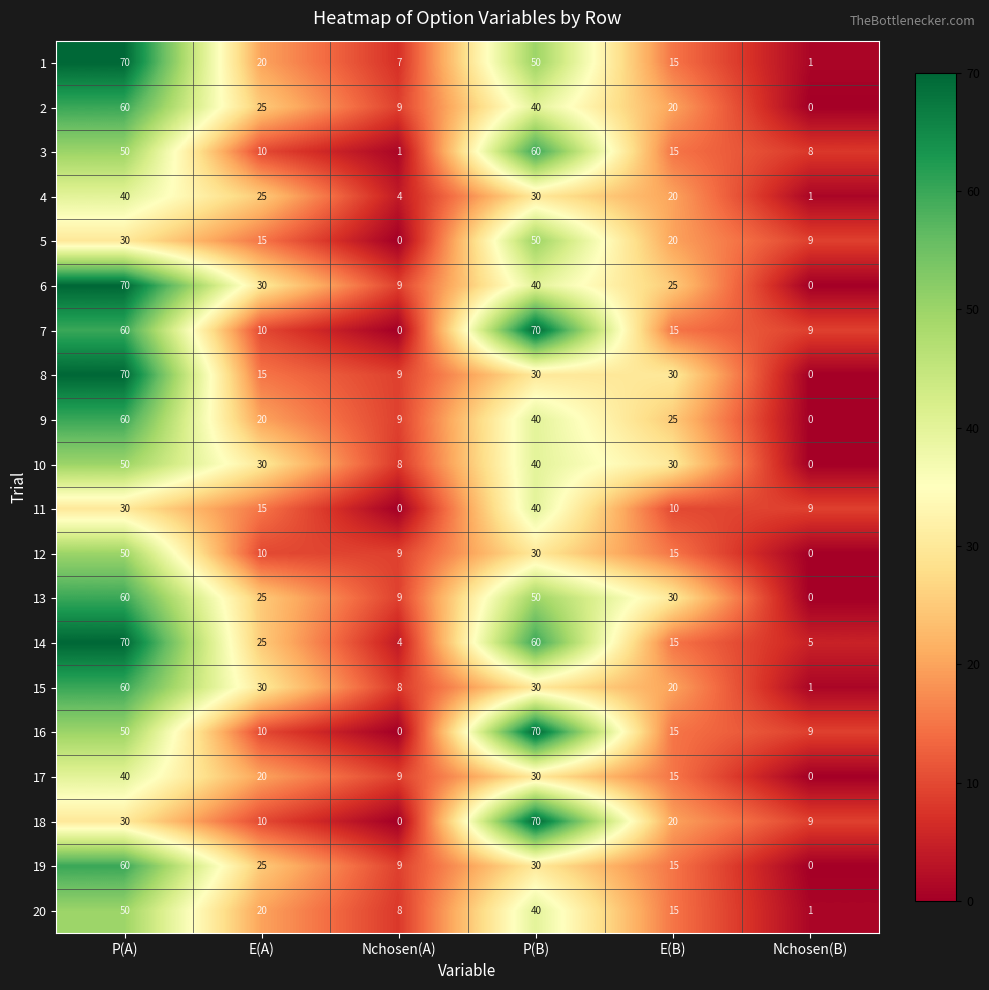

Between P(A) and Nchosen(A), which series saw the biggest shift?

14